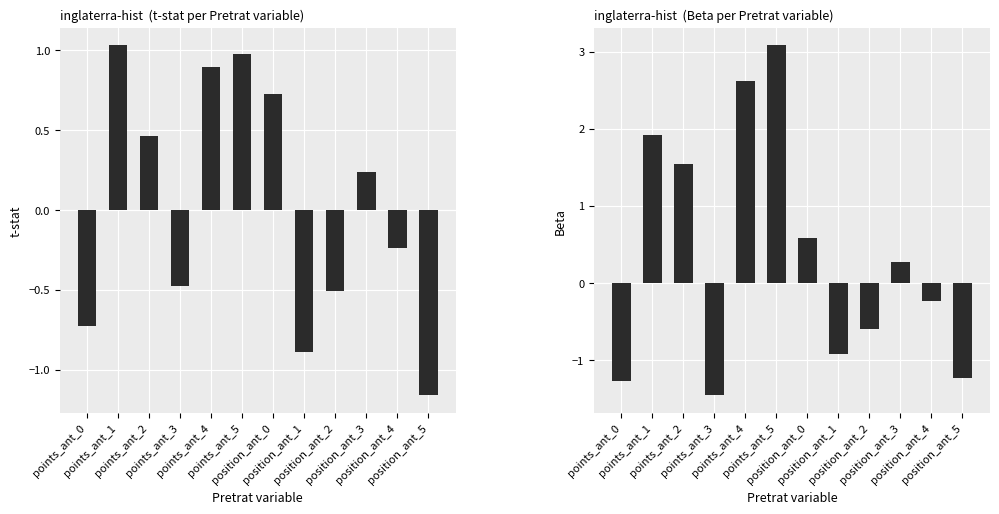

At which category is the sum across all series the highest?

points_ant_5